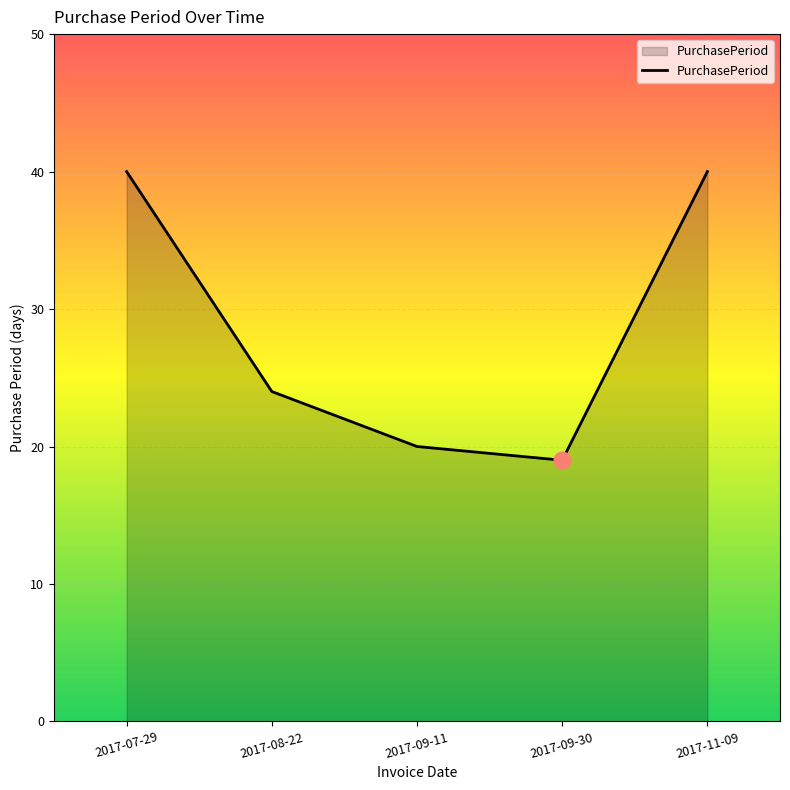

What is the difference between the second highest and minimum values?

21